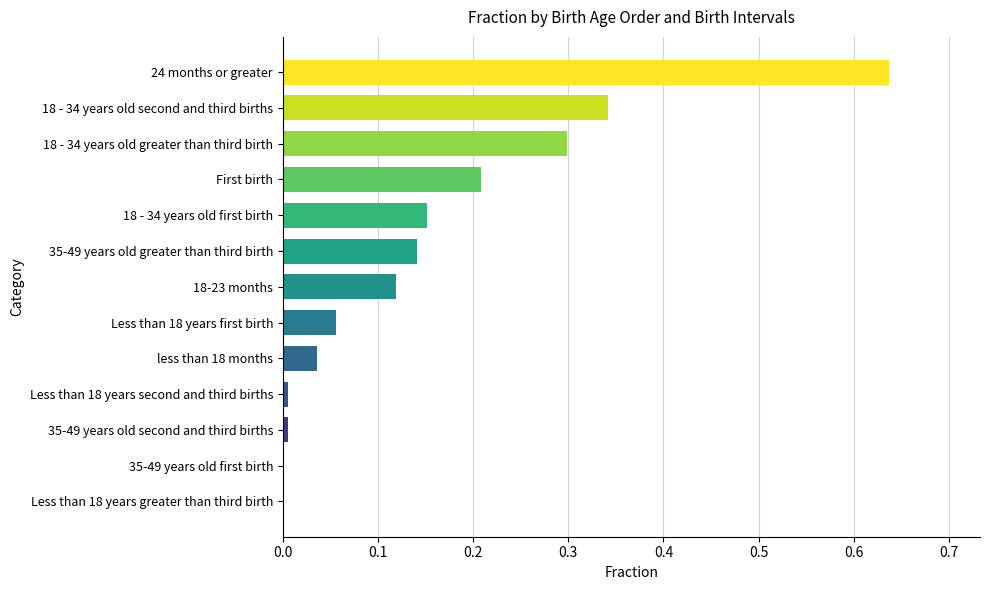

At which category does the chart reach its peak across all series?

24 months or greater